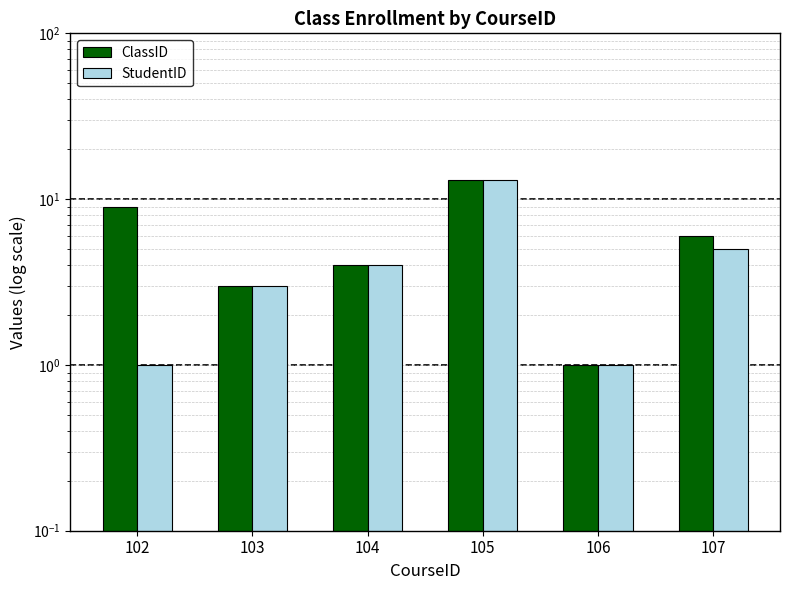

What is the difference between the highest and lowest values at 102?

8